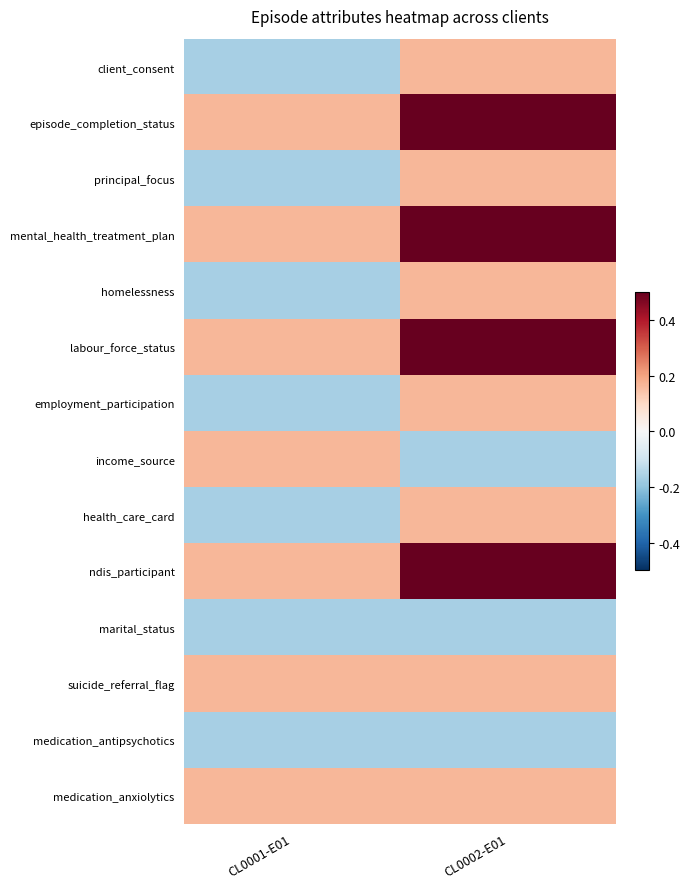

Reading right to left, what are all the values shown in this chart?

client_consent: CL0002-E01=0.2	CL0001-E01=-0.2
episode_completion_status: CL0002-E01=0.5	CL0001-E01=0.2
principal_focus: CL0002-E01=0.2	CL0001-E01=-0.2
mental_health_treatment_plan: CL0002-E01=0.5	CL0001-E01=0.2
homelessness: CL0002-E01=0.2	CL0001-E01=-0.2
labour_force_status: CL0002-E01=0.5	CL0001-E01=0.2
employment_participation: CL0002-E01=0.2	CL0001-E01=-0.2
income_source: CL0002-E01=-0.2	CL0001-E01=0.2
health_care_card: CL0002-E01=0.2	CL0001-E01=-0.2
ndis_participant: CL0002-E01=0.5	CL0001-E01=0.2
marital_status: CL0002-E01=-0.2	CL0001-E01=-0.2
suicide_referral_flag: CL0002-E01=0.2	CL0001-E01=0.2
medication_antipsychotics: CL0002-E01=-0.2	CL0001-E01=-0.2
medication_anxiolytics: CL0002-E01=0.2	CL0001-E01=0.2